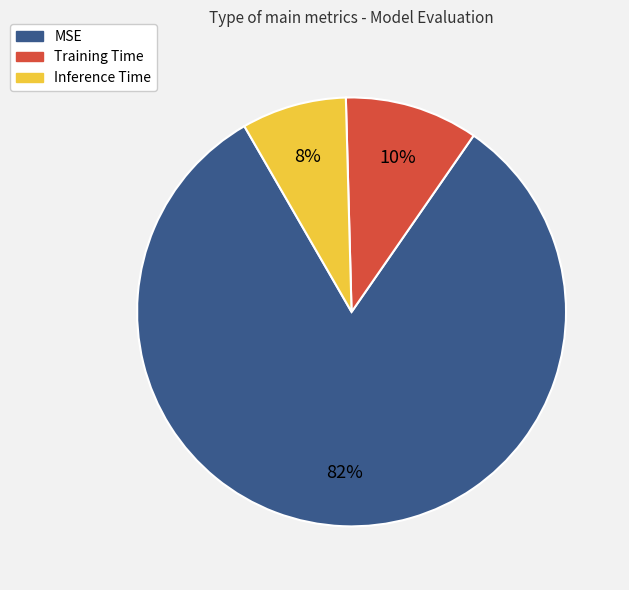

To the nearest percent, what is the difference between the Inference Time and Training Time slice percentages?

2%